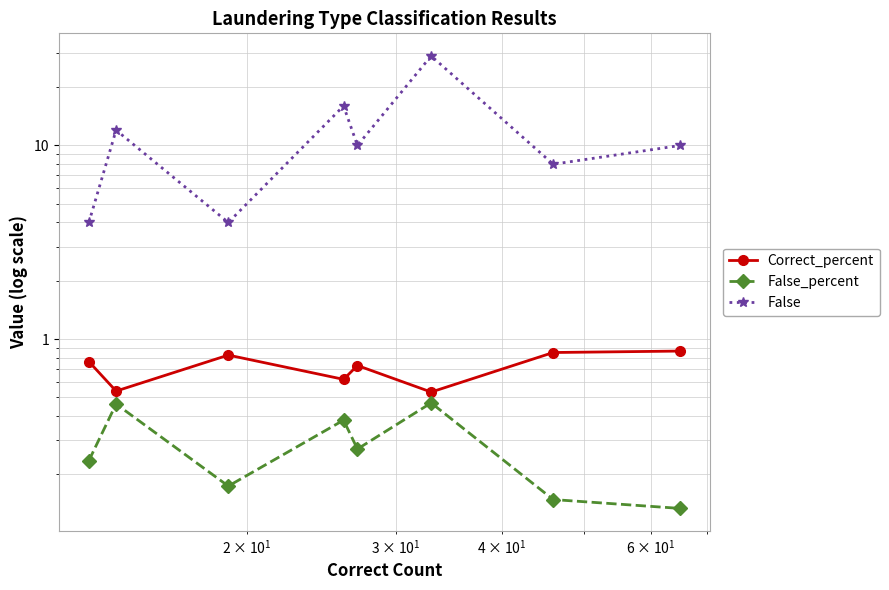

True or false: Correct_percent and False cross at least once.

False